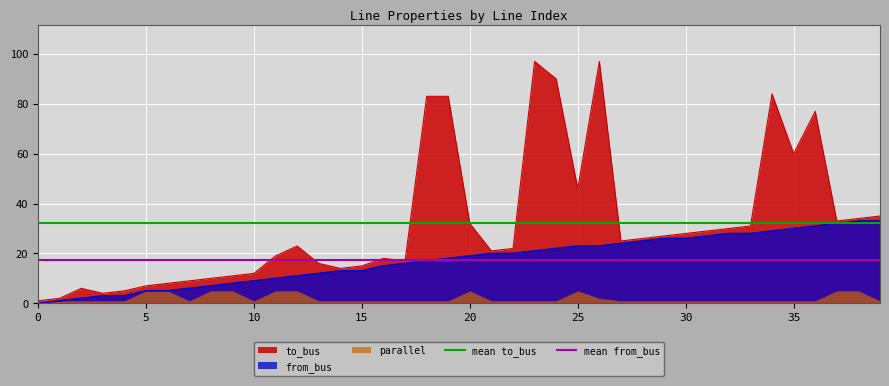

Is it true that from_bus equals 10 at 35?

False